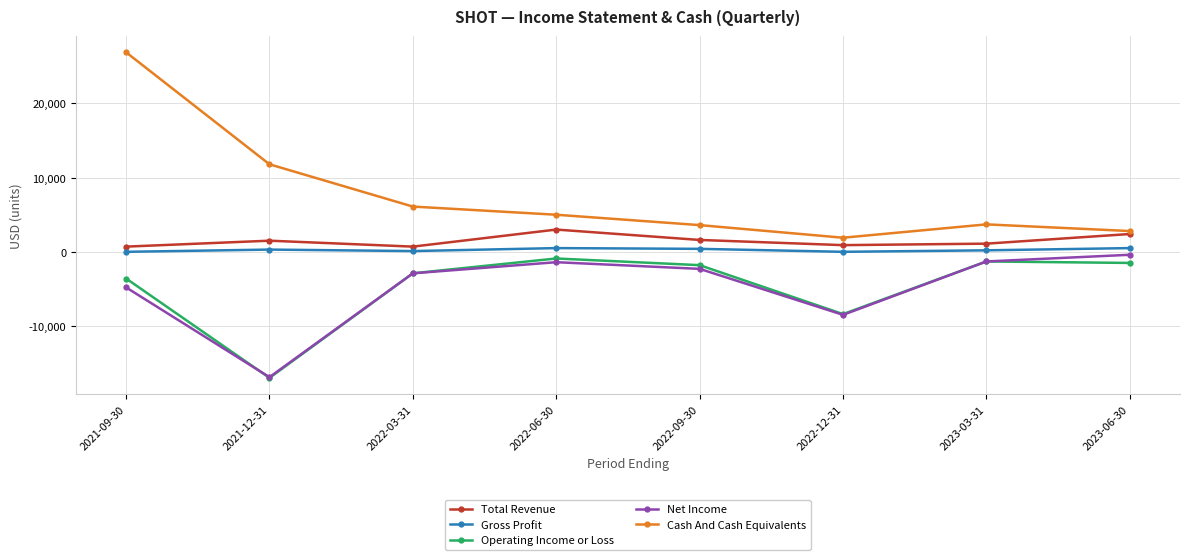

What are all the series names shown in the legend?

Total Revenue, Gross Profit, Operating Income or Loss, Net Income, Cash And Cash Equivalents